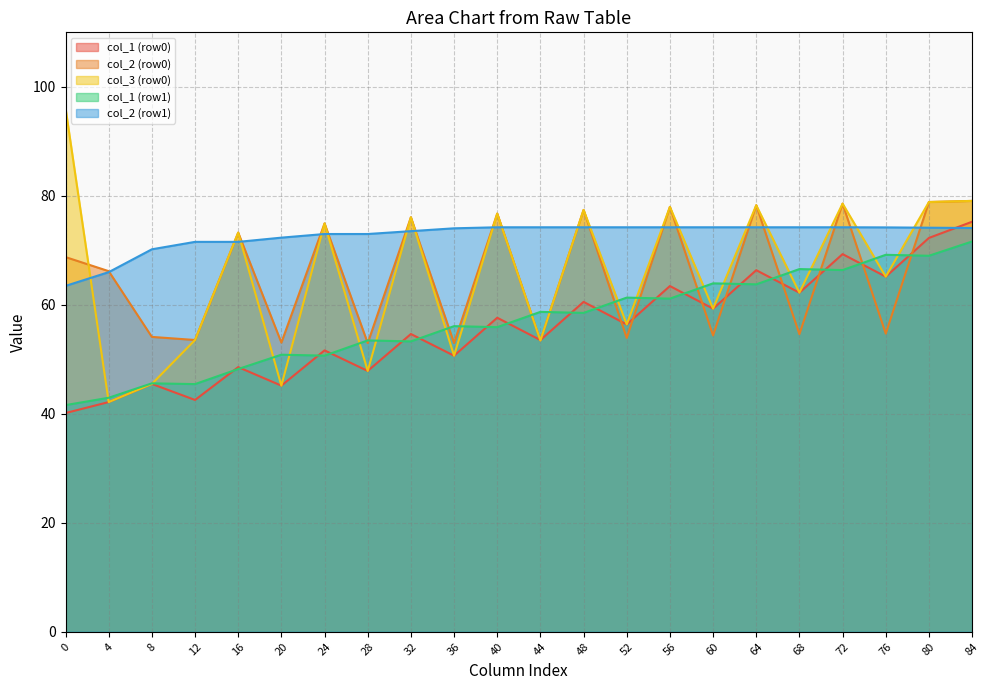

Is the value of col_3 (row0) at 32 greater than the value of col_1 (row1) at 64?

Yes